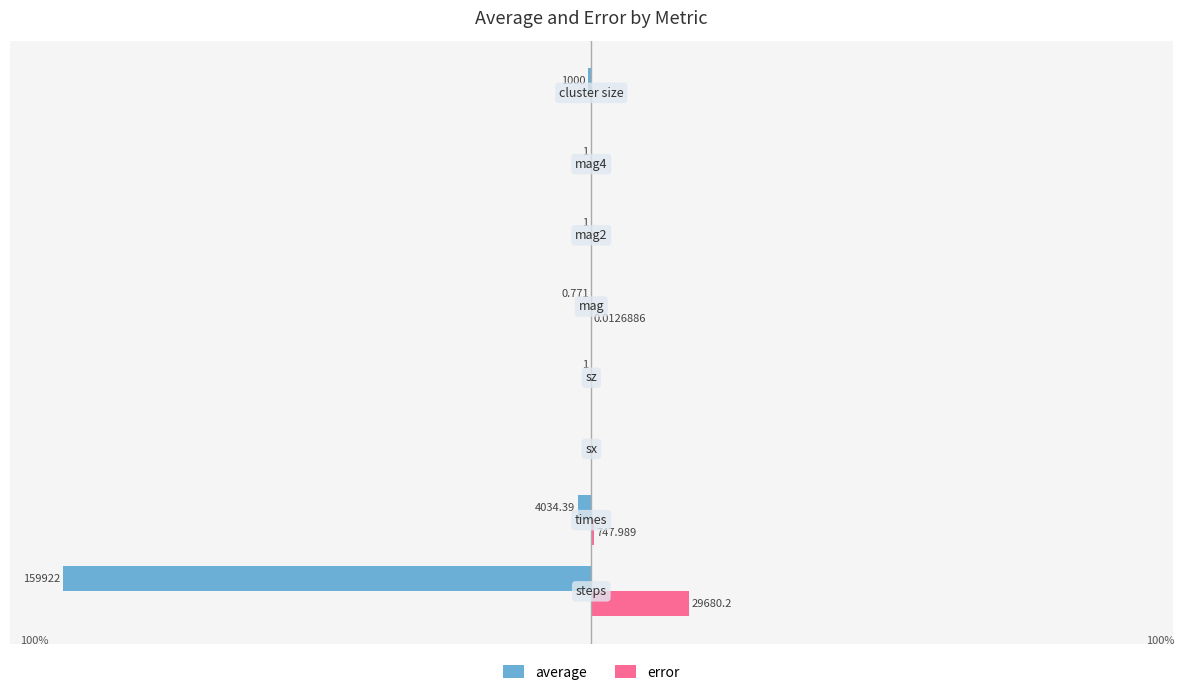

What are all the series names shown in the legend?

average, error